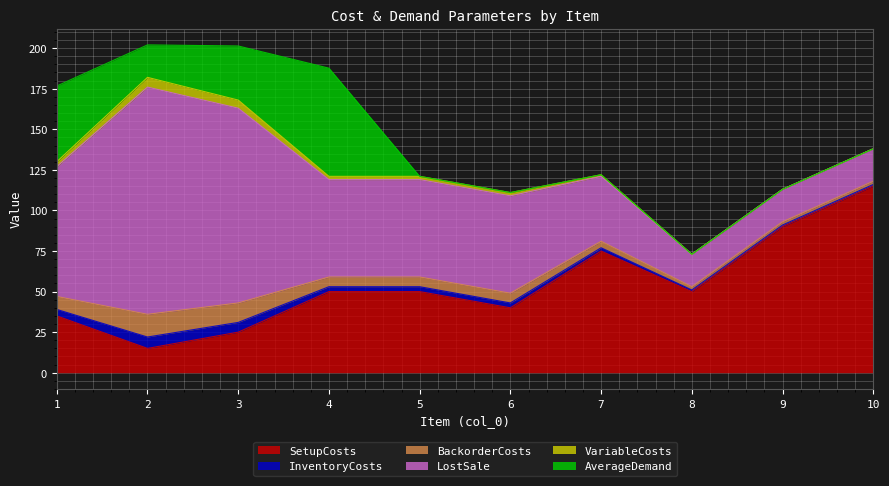

True or false: InventoryCosts and SetupCosts cross at least once.

False